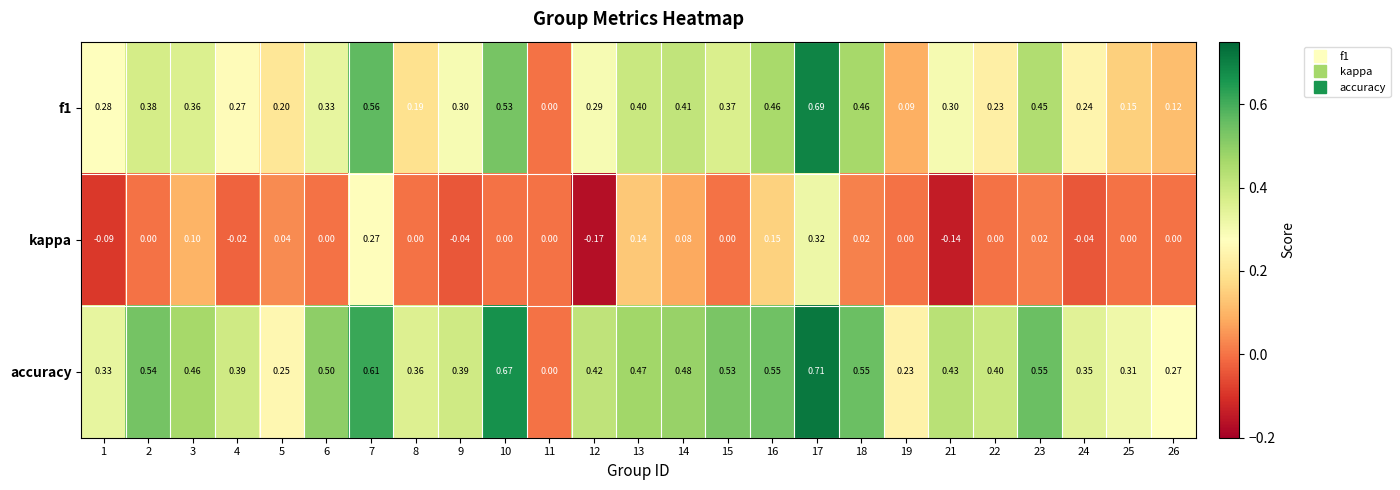

Which series changed the most between 4 and 11?

accuracy